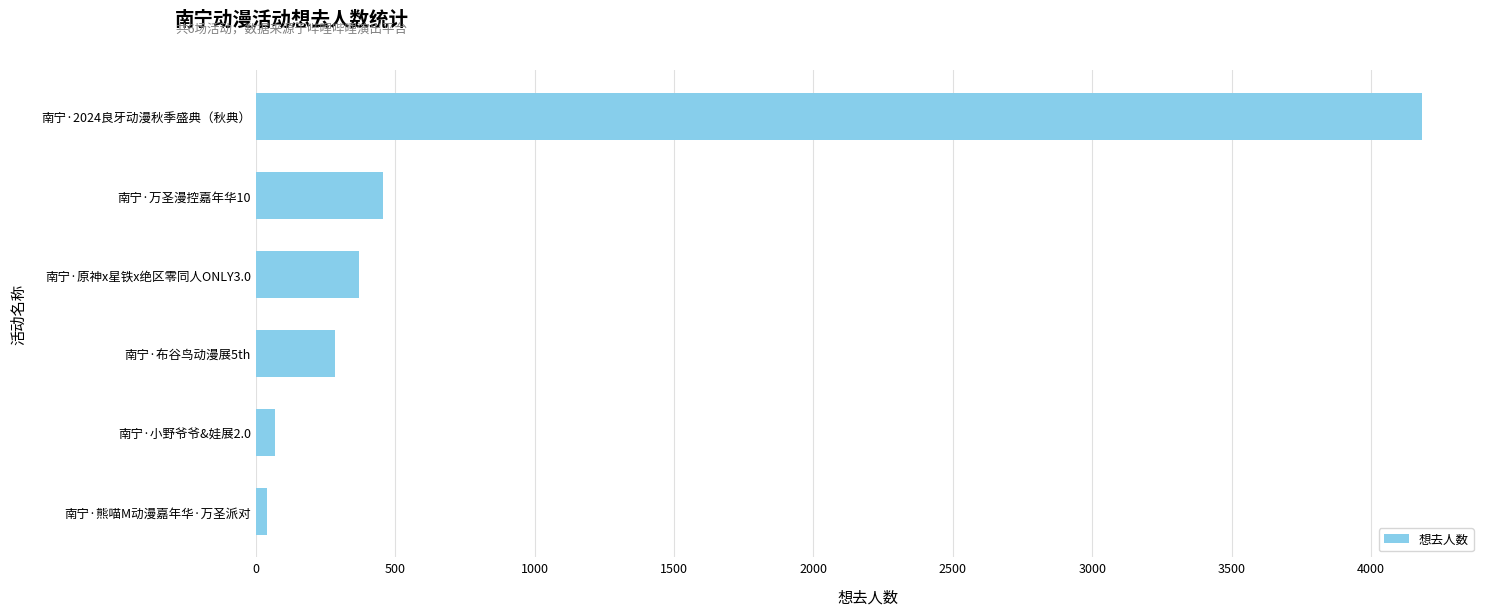

What is the ratio of the value at 南宁·原神x星铁x绝区零同人ONLY3.0 to the value at 南宁·布谷鸟动漫展5th?

1.3